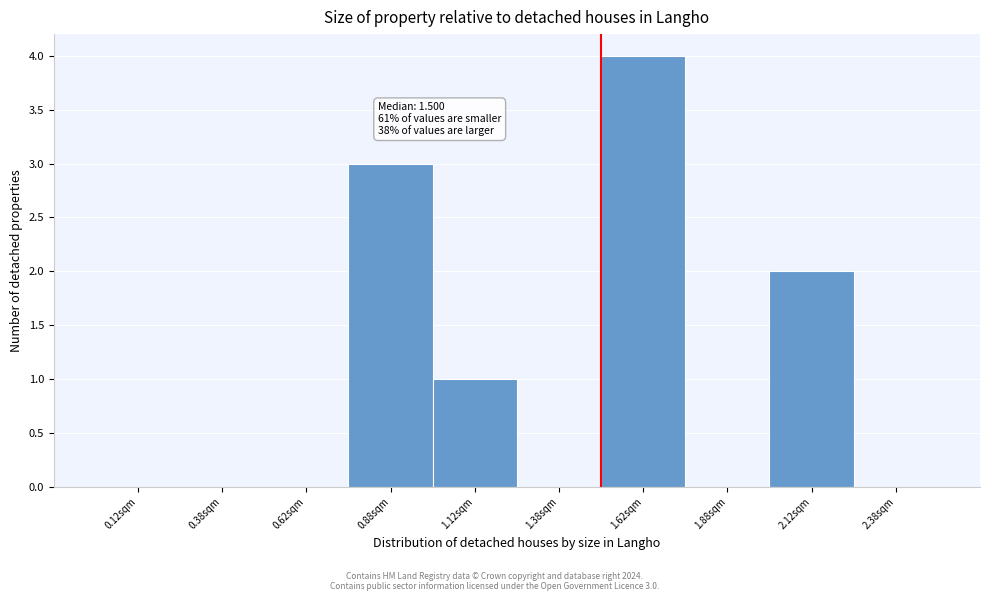

Which range on the x-axis has the tallest bar?

1.50 to 1.75